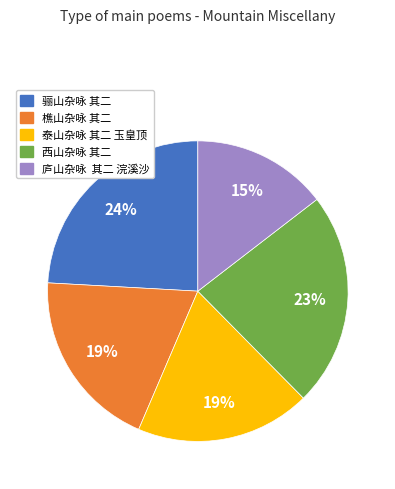

Is it true that 泰山杂咏 其二 玉皇顶 is 8% of the pie?

False